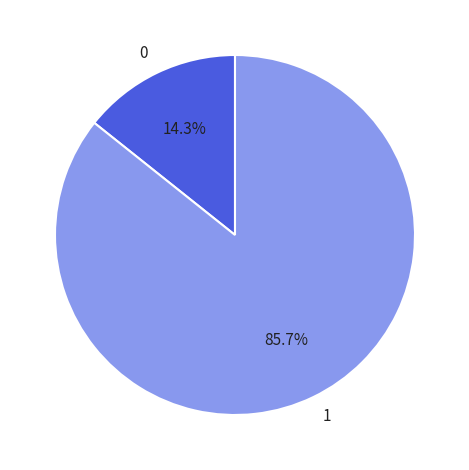

Rank the categories by value from highest to lowest.

1, 0